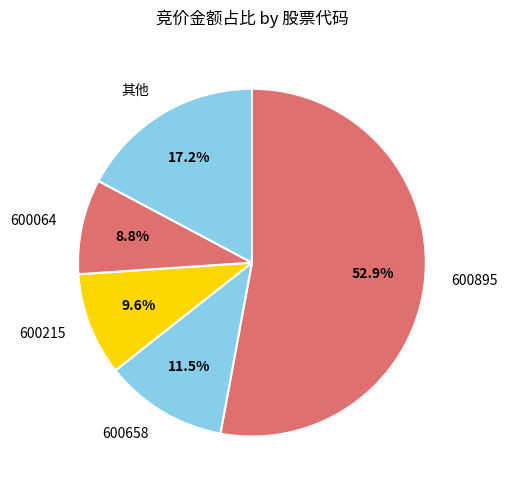

Count the number of slices in the pie.

5